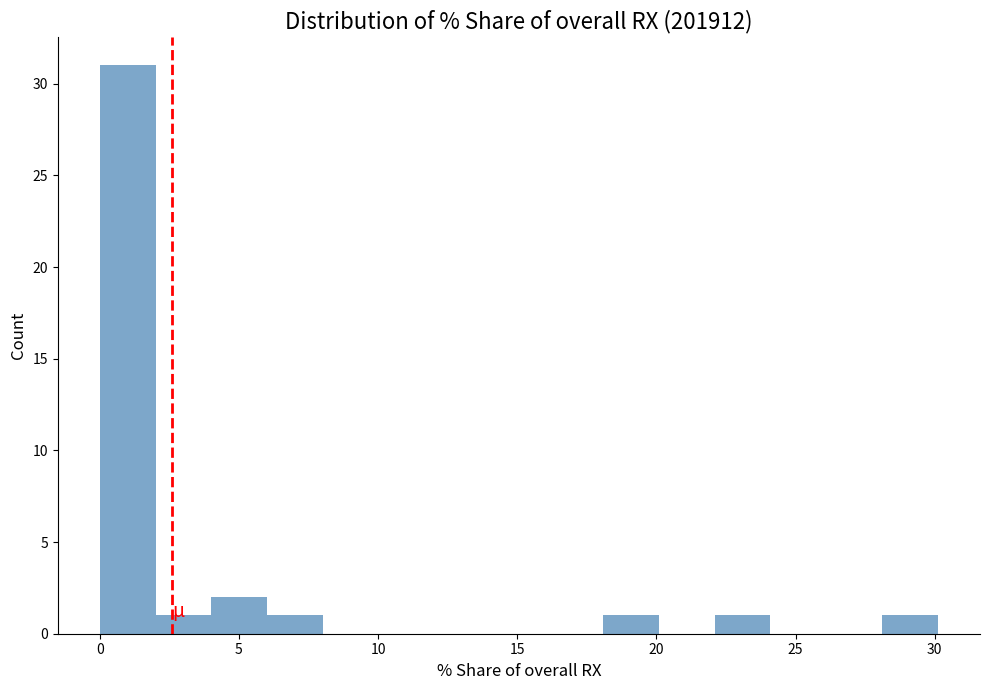

Which range on the x-axis has the tallest bar?

0 to 2